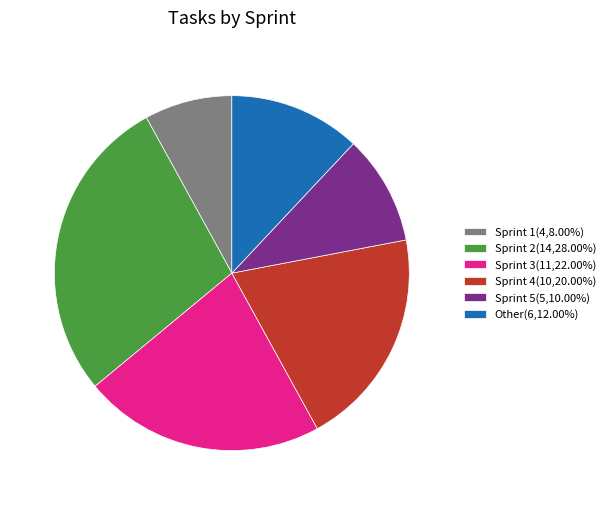

Does any single category account for the majority?

No